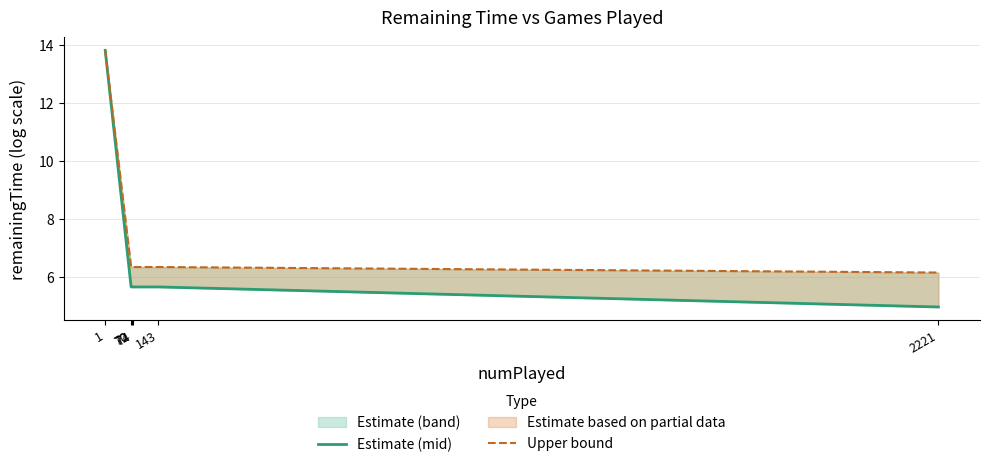

List the series in order of their peak value, highest first.

Estimate (mid), Upper bound